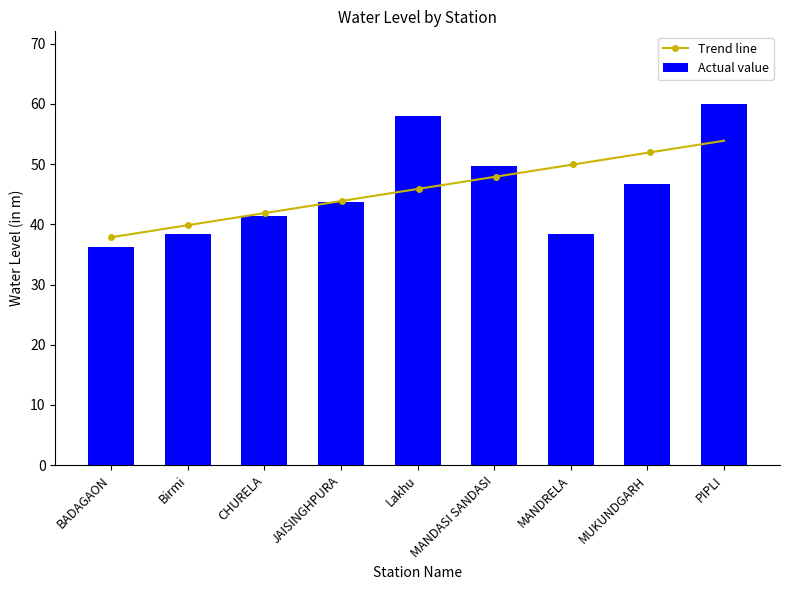

What is the change in value from Birmi to PIPLI?

+21.6